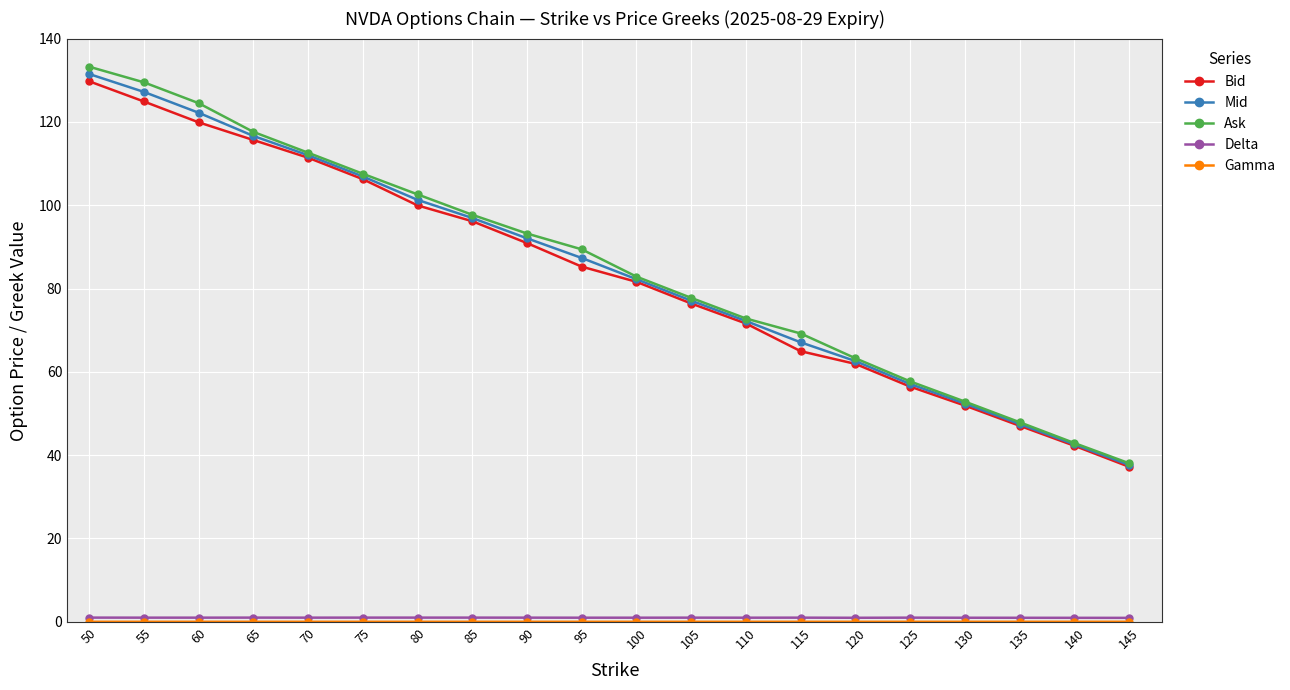

The value of Bid at 135 is 47.0. True or false?

True